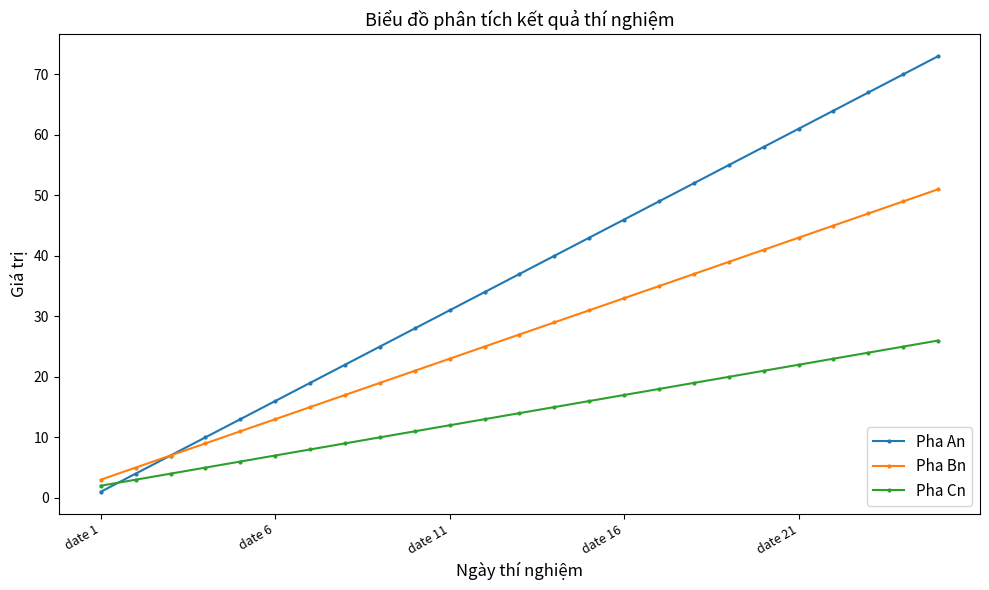

Rank the series by their average value, from highest to lowest.

Pha An, Pha Bn, Pha Cn